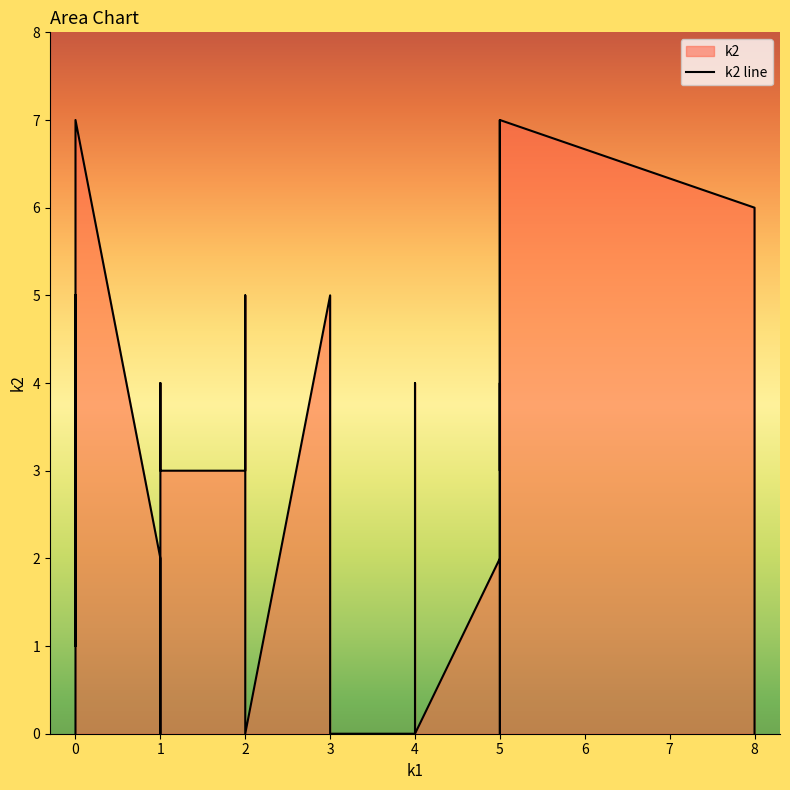

How many interior local valleys (lower than both neighbors) does the data have?

8